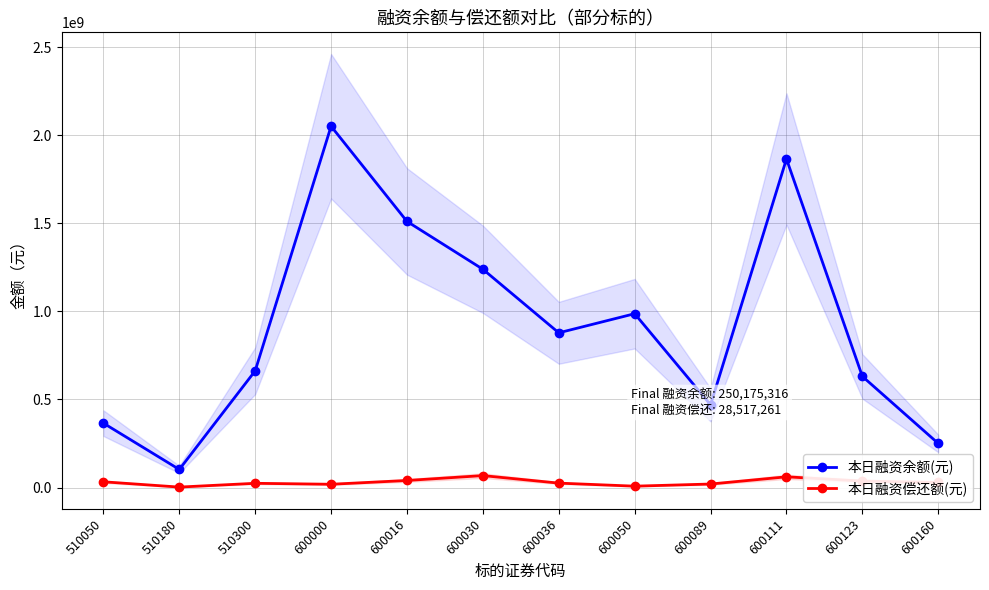

How many lines are shown in the chart?

2